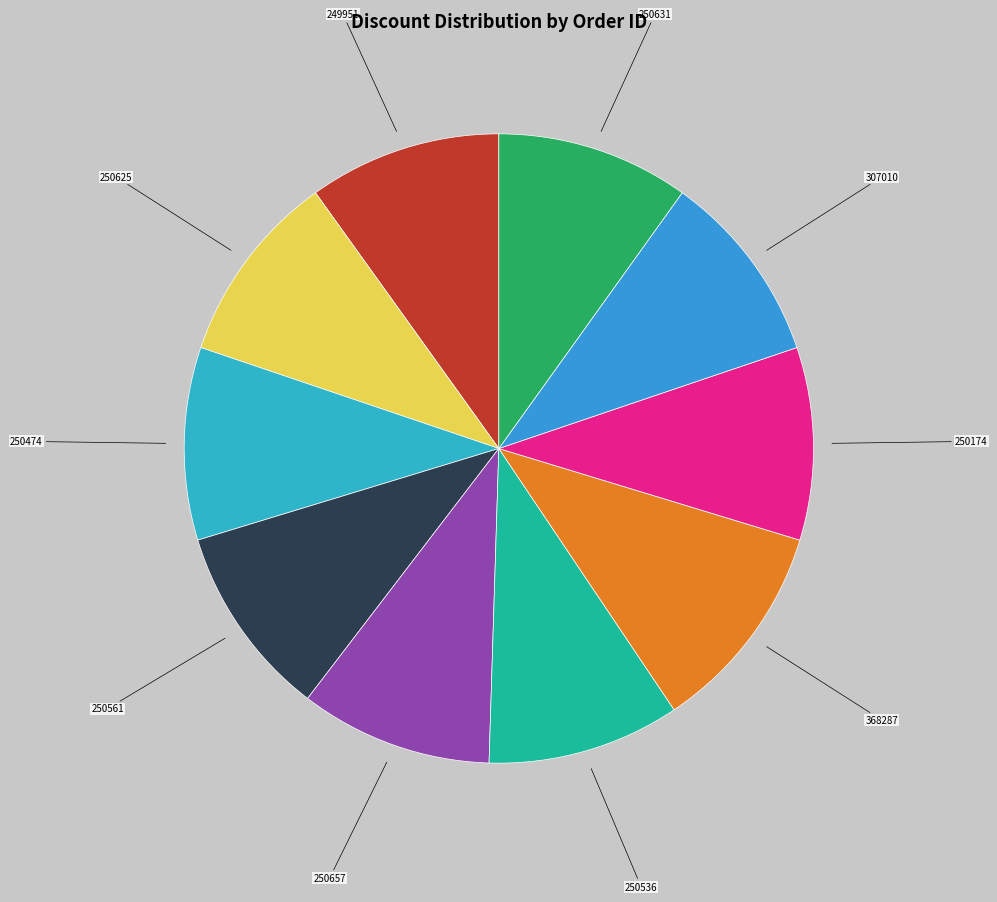

How many segments does this pie chart have?

10